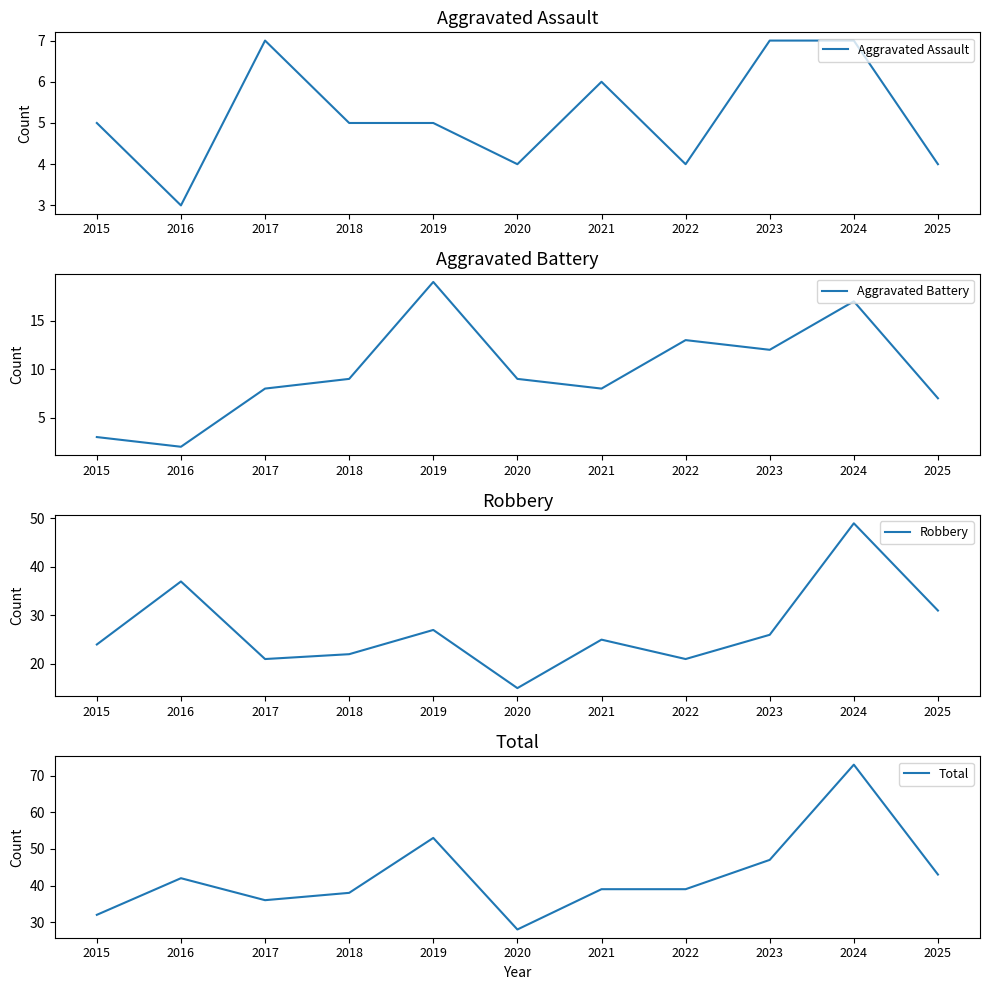

List the labels in order of Total value, smallest first.

2020, 2015, 2017, 2018, 2021, 2022, 2016, 2025, 2023, 2019, 2024